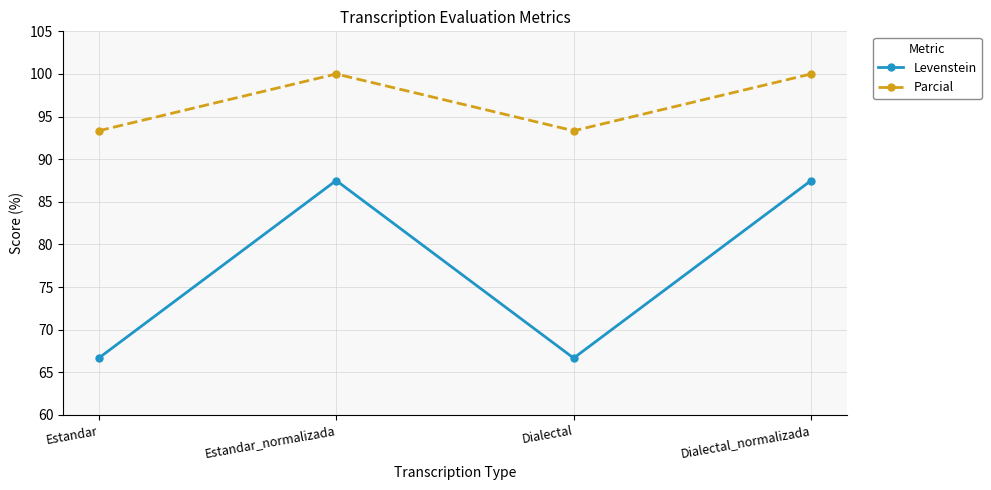

What is the sum of all Levenstein values?

308.3